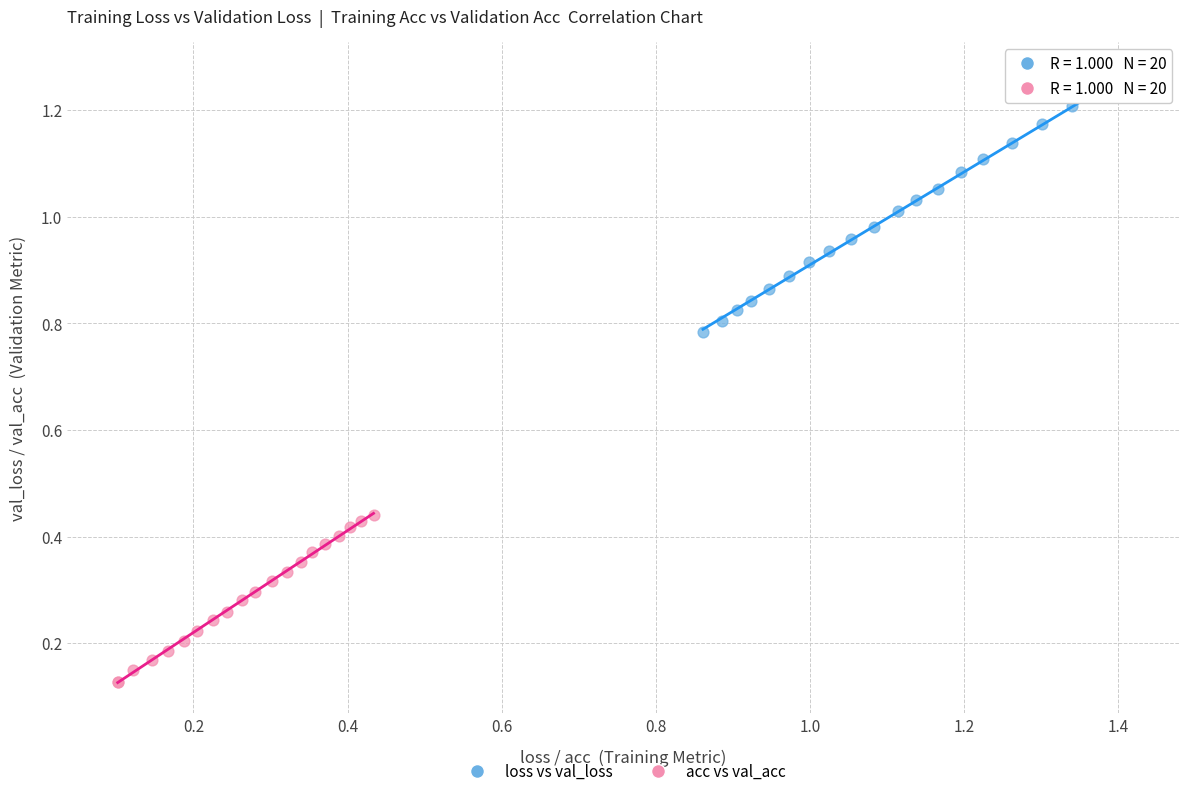

Which series contains the highest Y value?

loss vs val_loss